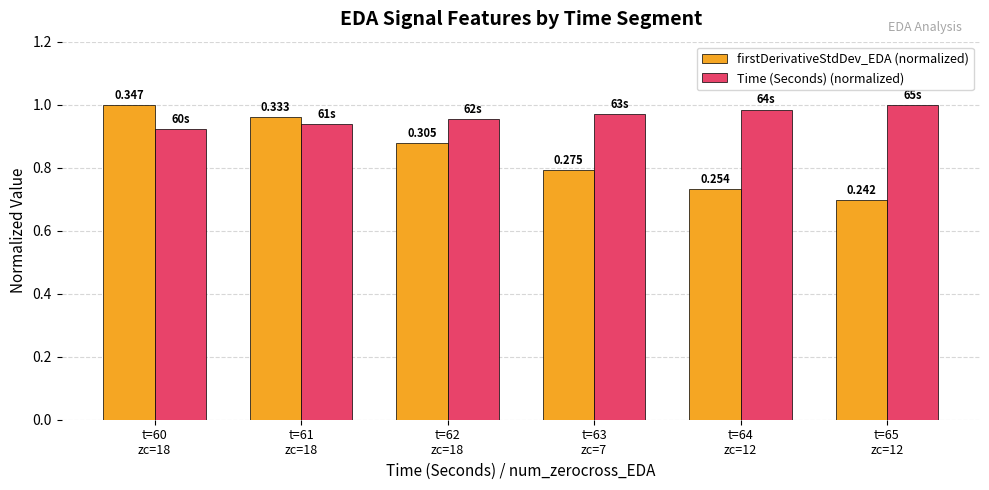

Between t=60
zc=18 and t=65
zc=12, which series saw the biggest shift?

firstDerivativeStdDev_EDA (normalized)